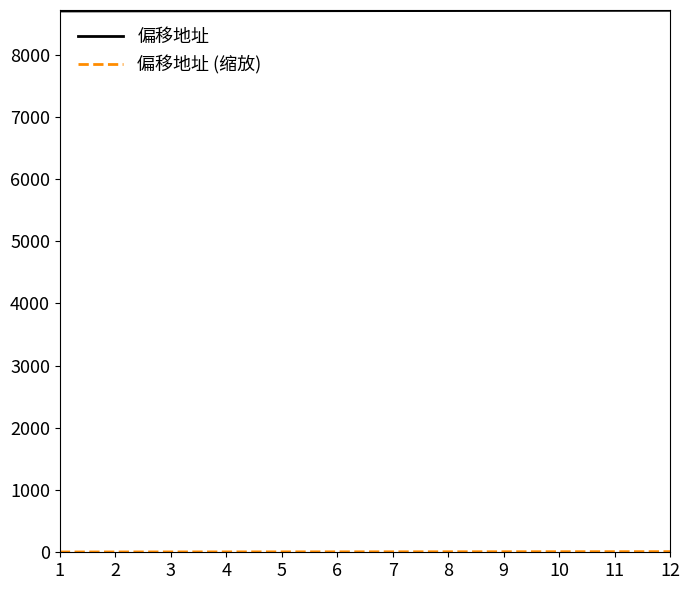

Which series has the largest total across all categories?

偏移地址